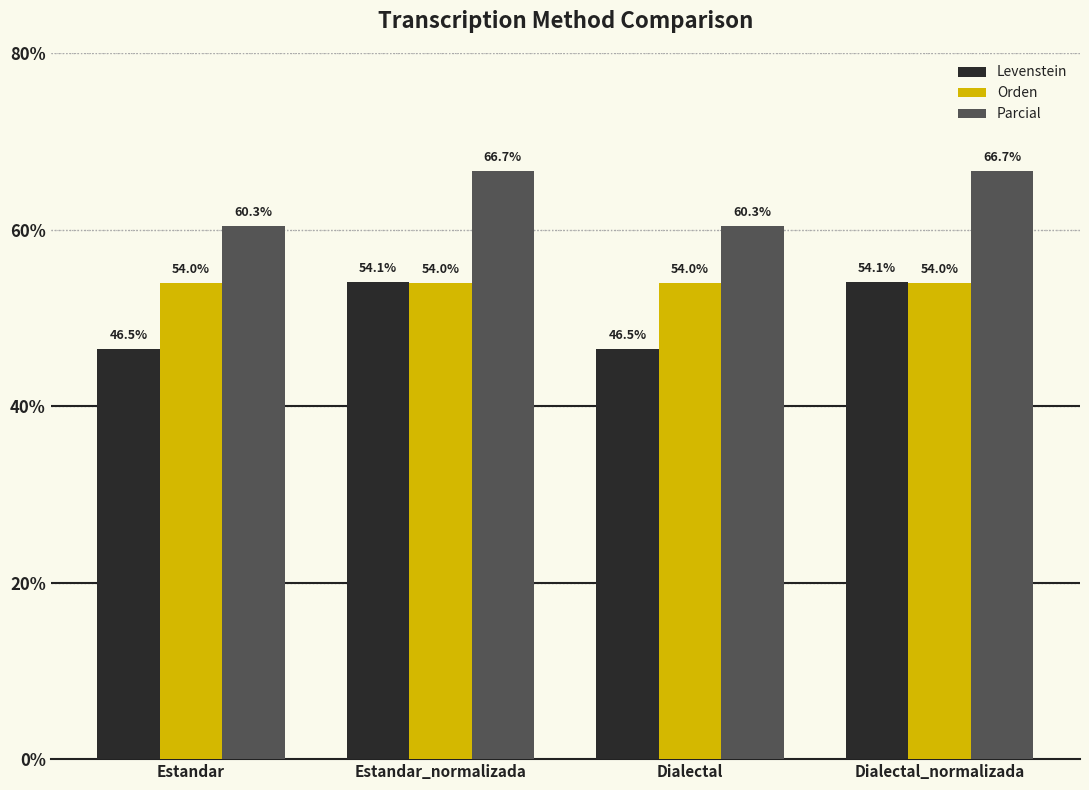

What is the sum of the Parcial values at Dialectal and Estandar_normalizada?

127.0